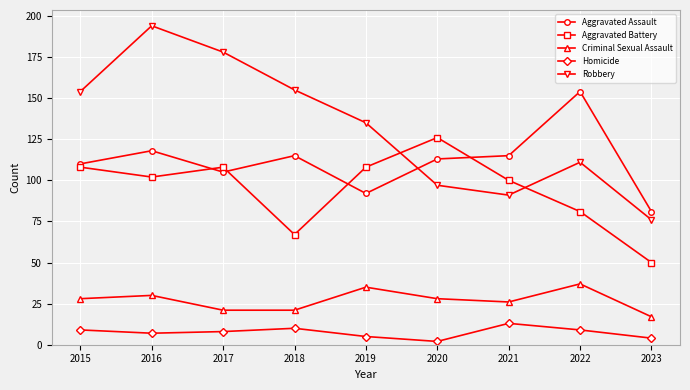

Is the value of Robbery at 2017 greater than the value of Criminal Sexual Assault at 2018?

Yes